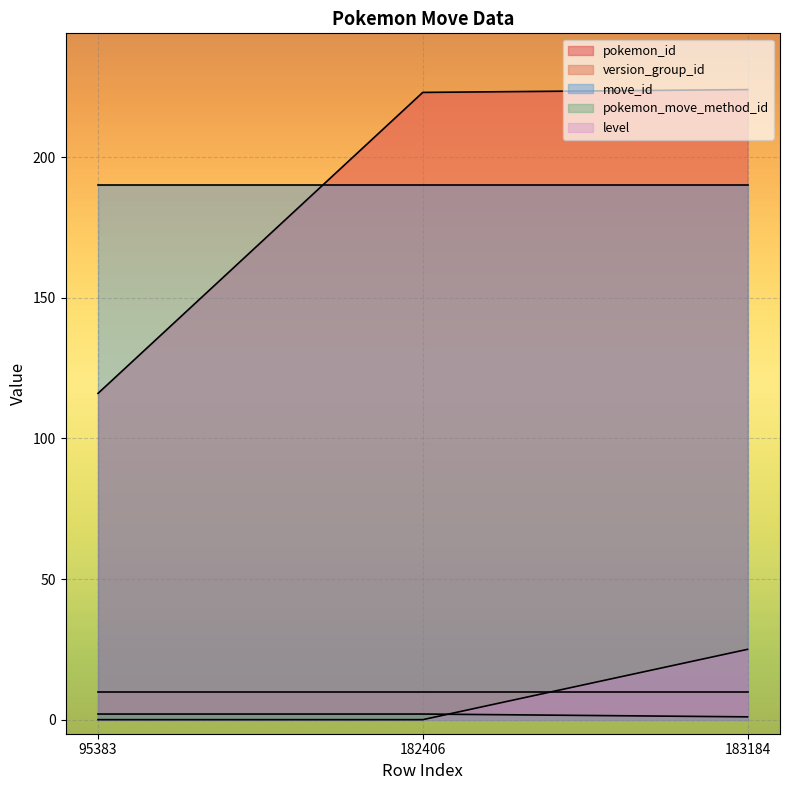

Is the value of pokemon_move_method_id at 95383 greater than the value of level at 95383?

Yes